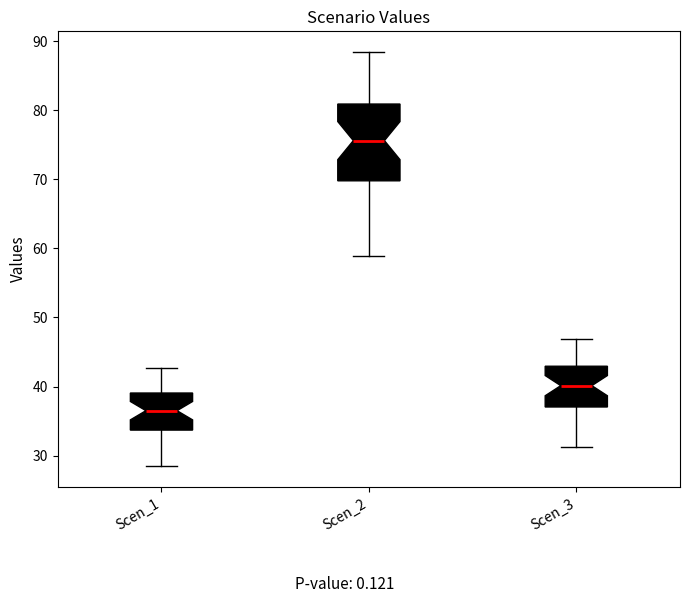

Reading left to right, read every box against the y-axis: the position of its median line, the range the box covers, and the ends of its whiskers. The values are not printed on the chart, so give them approximately, as read against the axis.

Scen_1: median 37, box 34 to 39, whiskers 28 to 43
Scen_2: median 76, box 70 to 81, whiskers 59 to 88
Scen_3: median 40, box 37 to 43, whiskers 31 to 47